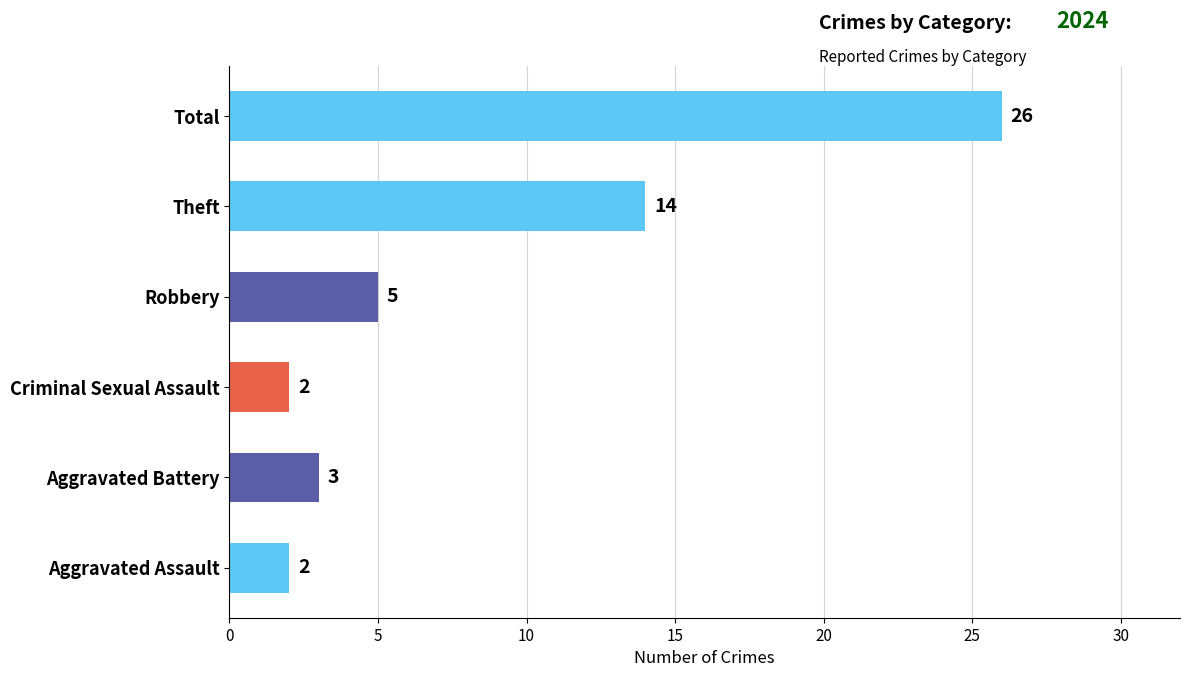

What is the difference between the second highest and minimum values?

12